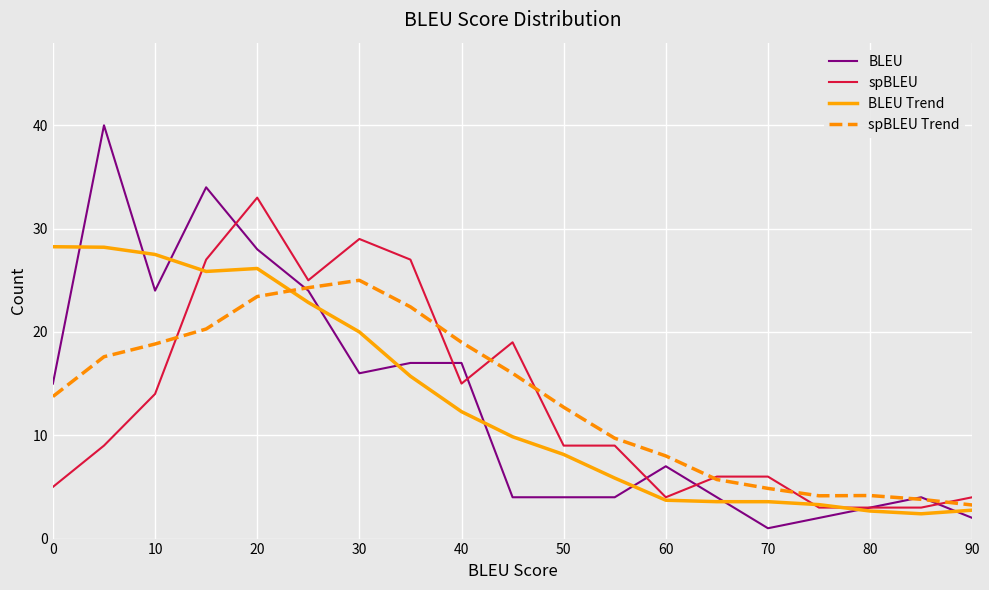

True or false: spBLEU and BLEU Trend intersect in this chart.

True